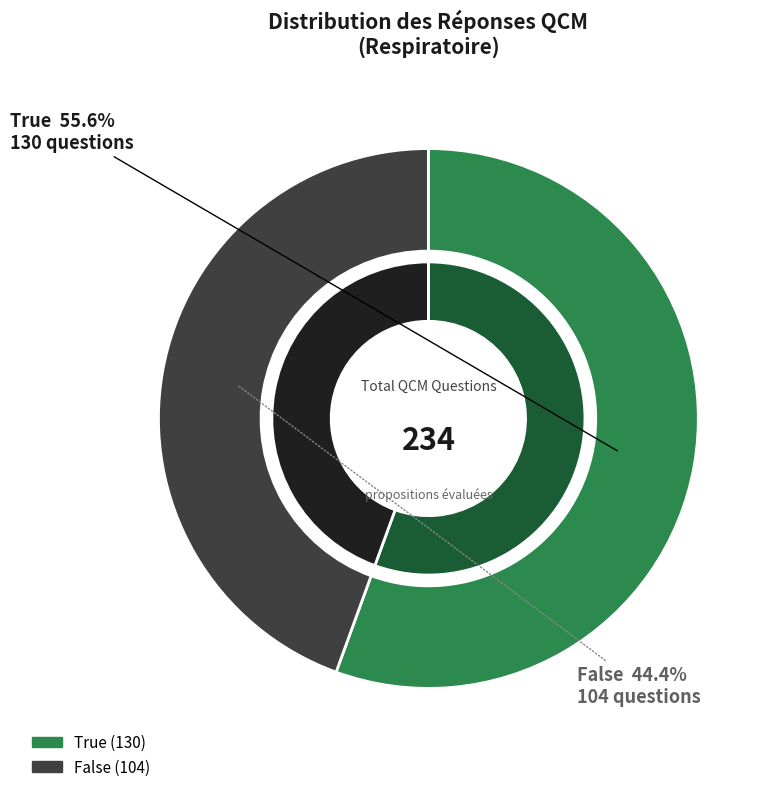

Is there any slice that represents more than half of the pie?

Yes